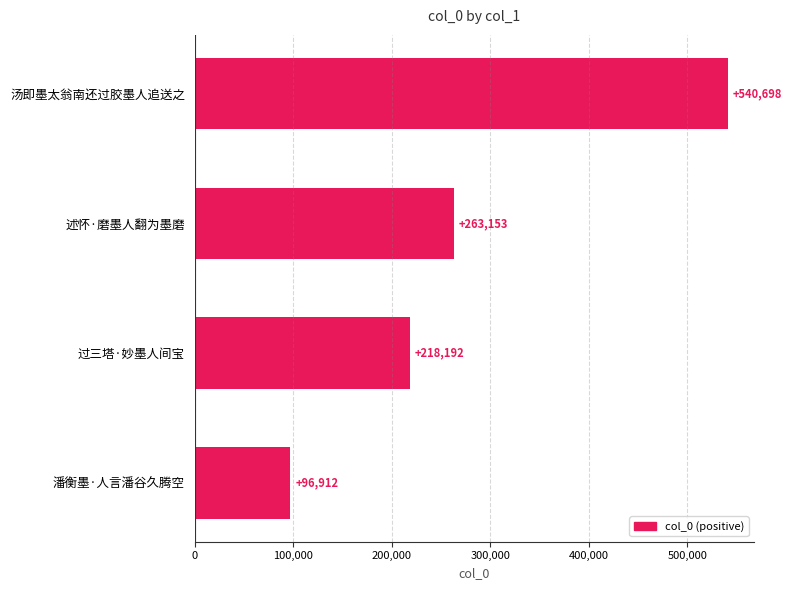

Where is the data nearest to the value 318805?

述怀·磨墨人翻为墨磨